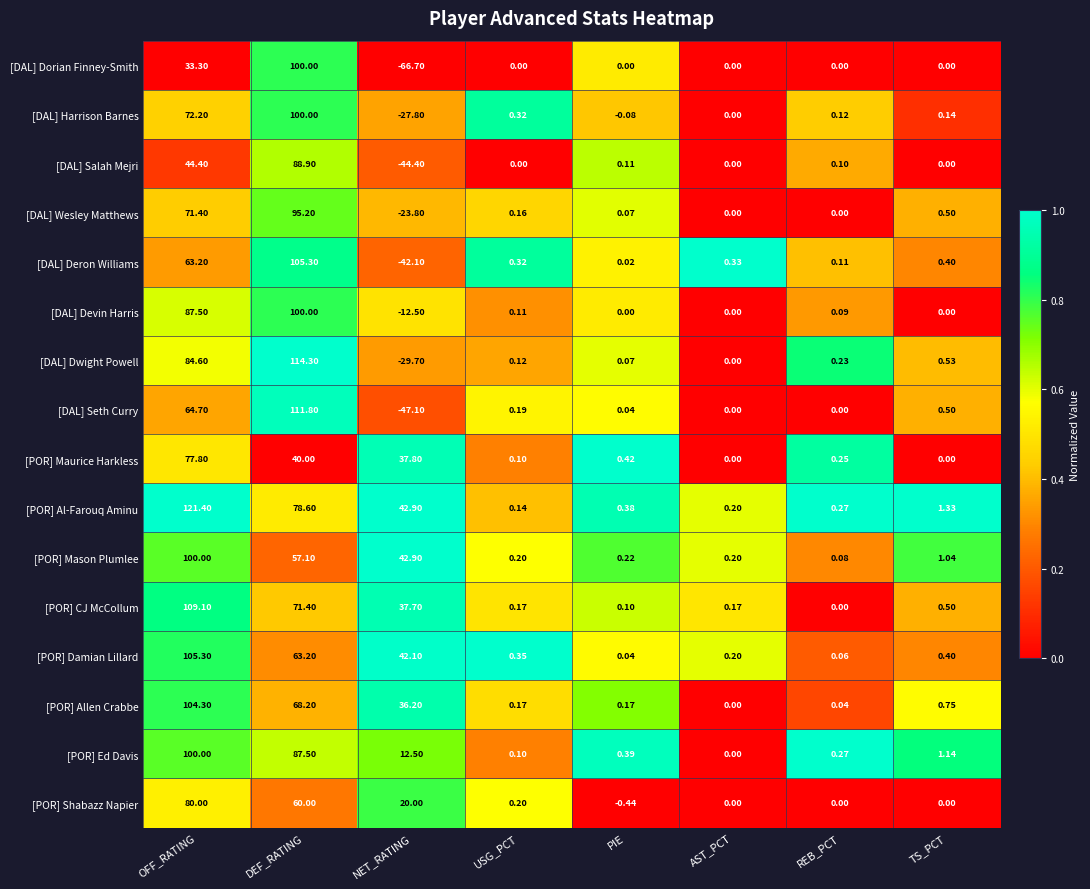

Which category has the highest value in the [DAL] Dwight Powell series?

DEF_RATING